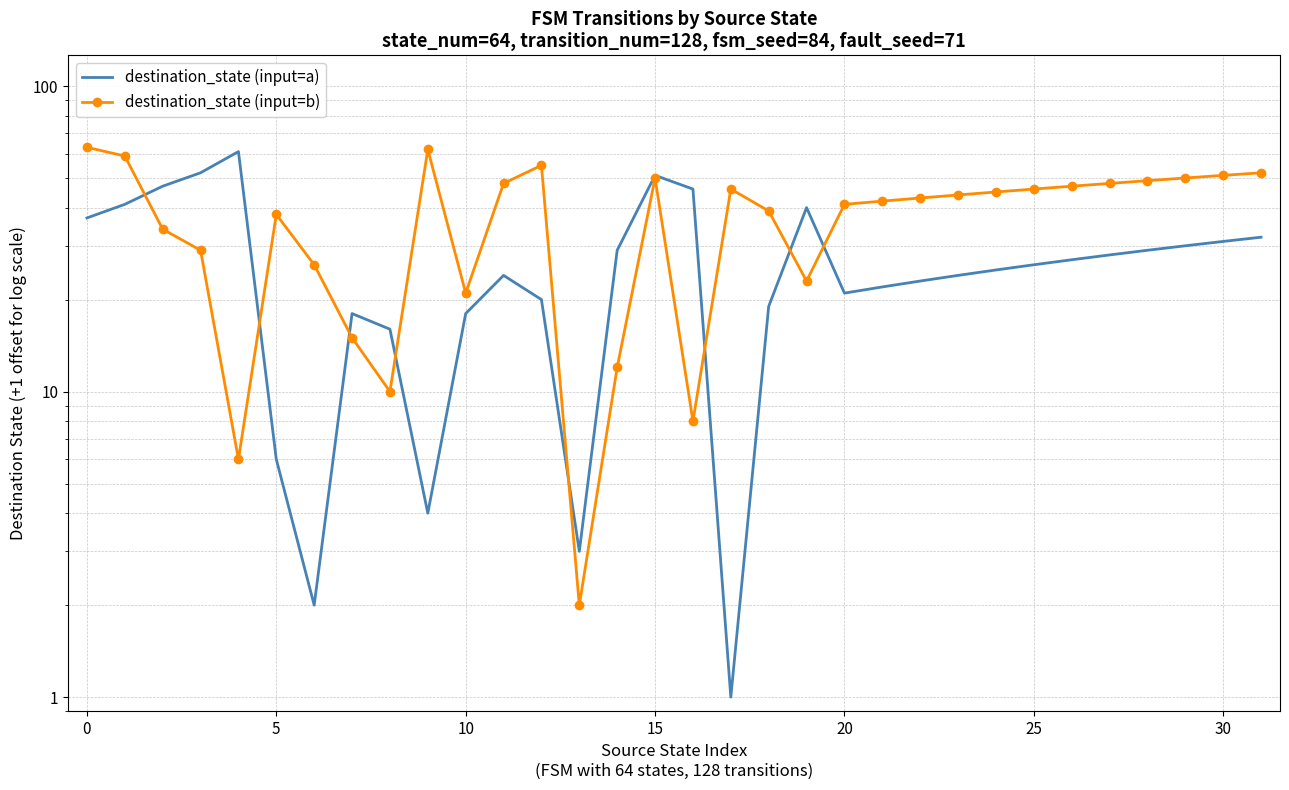

Does the chart display data point markers on the line(s)?

No